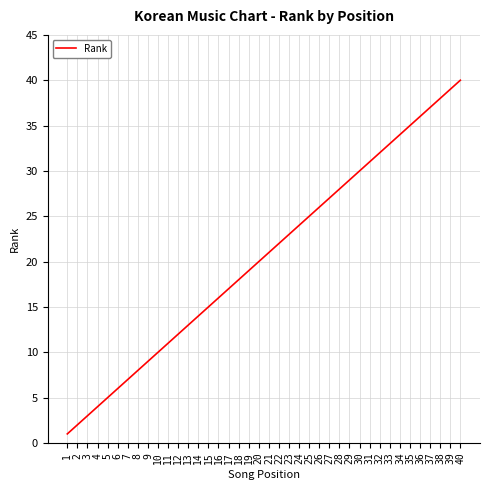

Does the chart have visible grid lines?

Yes